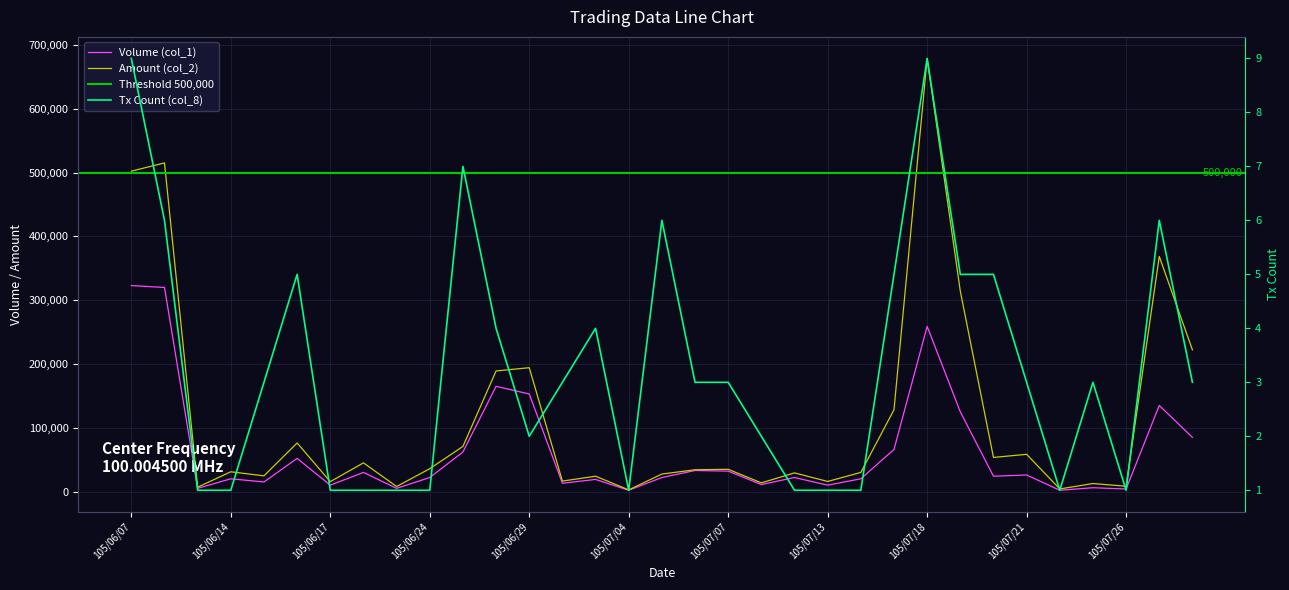

What is the maximum value shown in the chart?

679090